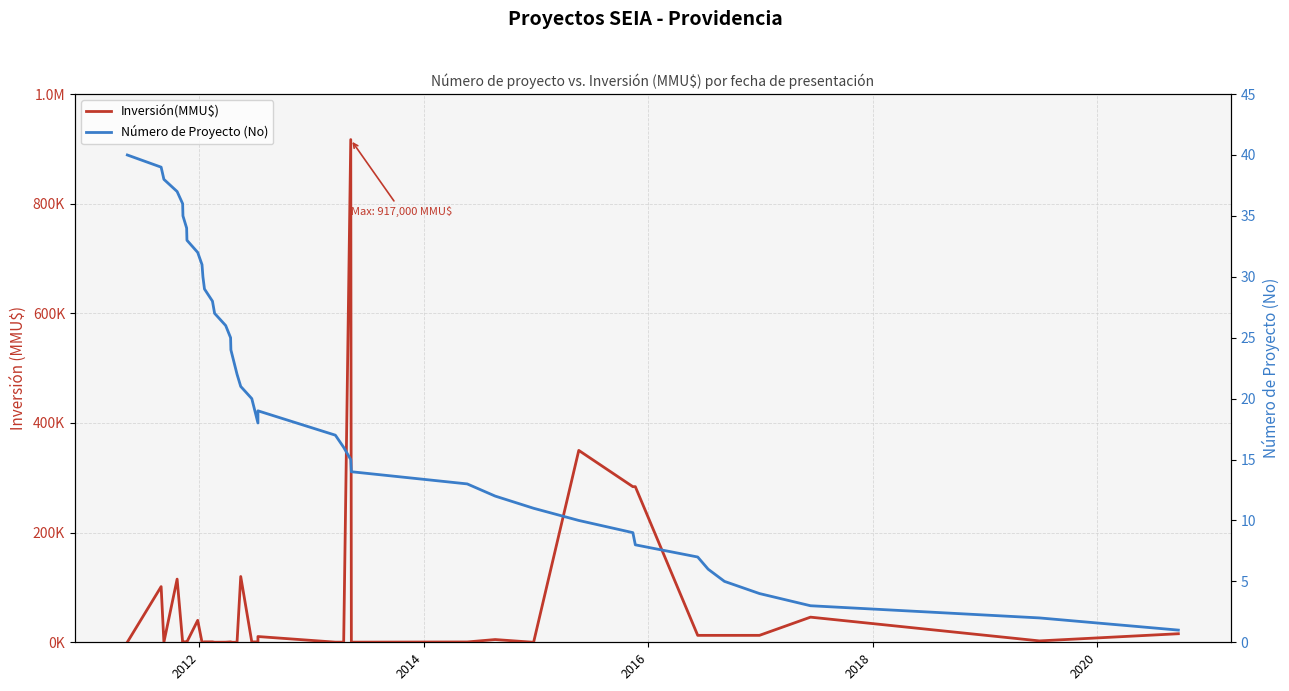

The value of Número de Proyecto (No) at 35 is 7. True or false?

False